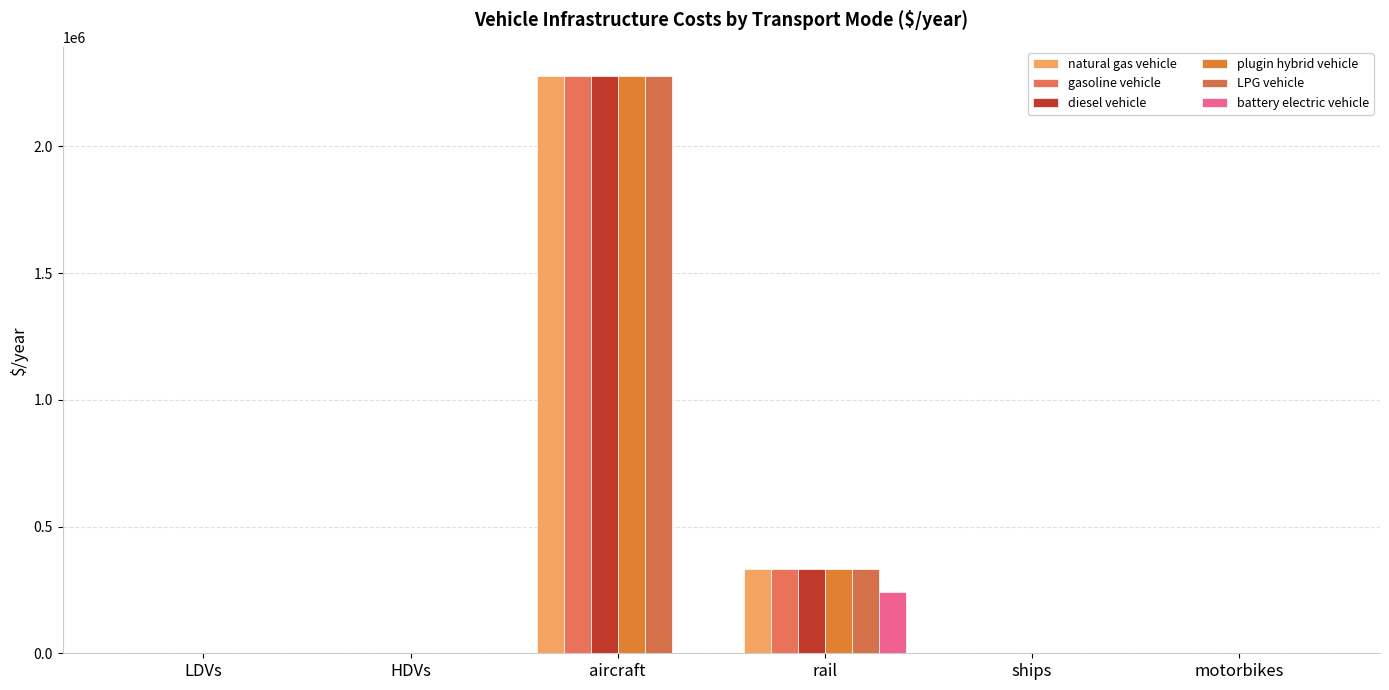

What is the total value across all series at aircraft?

11396594.9